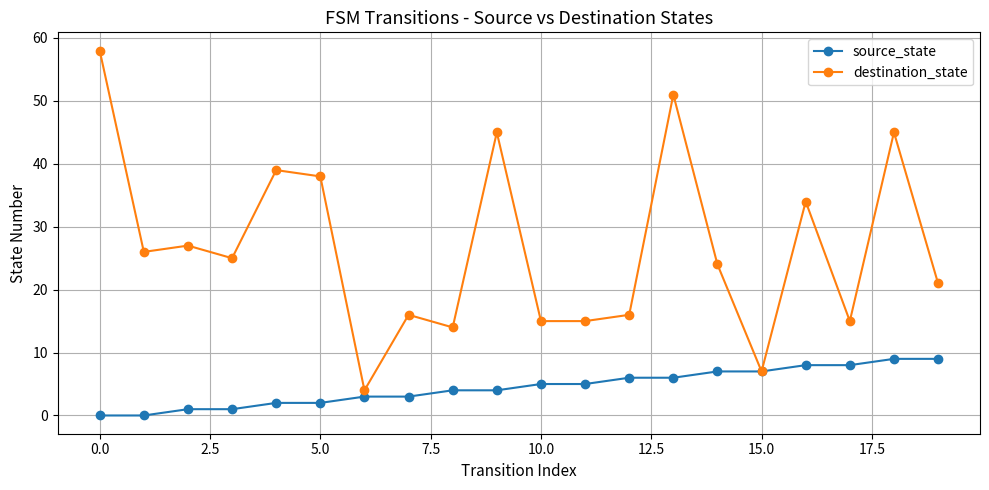

What is the value of the source_state point at the 12th from the left?

5